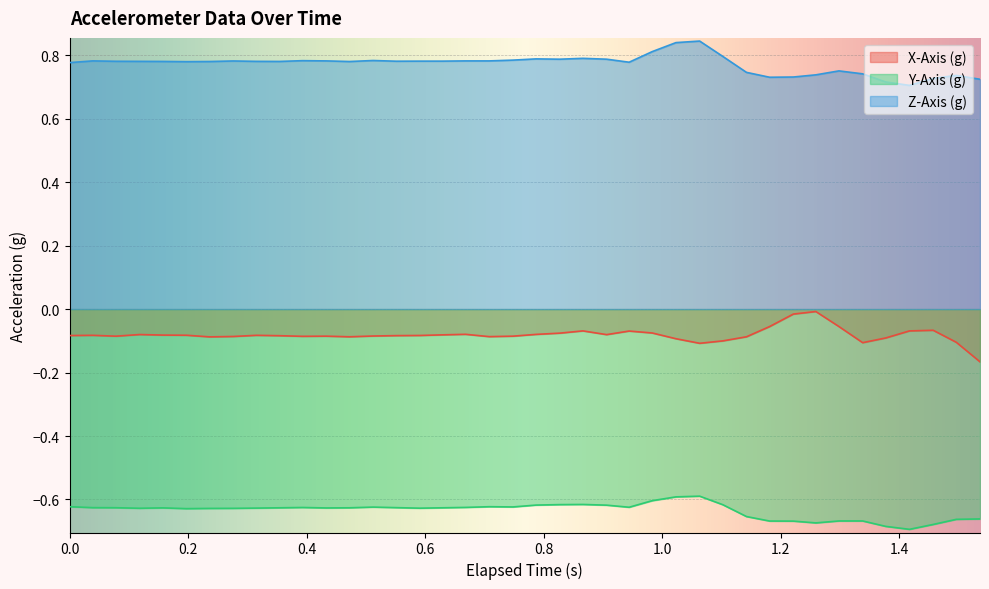

Rank the series by their average value, from highest to lowest.

Z-Axis (g), X-Axis (g), Y-Axis (g)